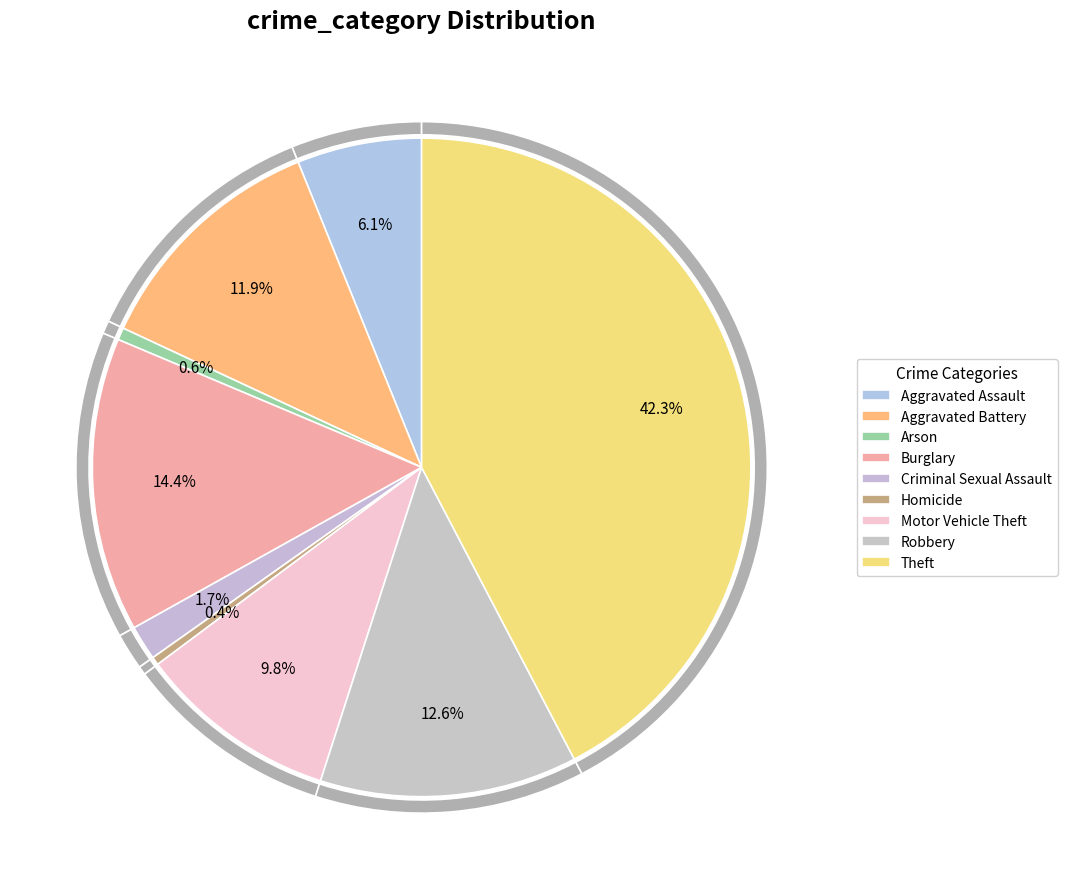

To the nearest percent, what is the difference between the Homicide and Burglary slice percentages?

14%